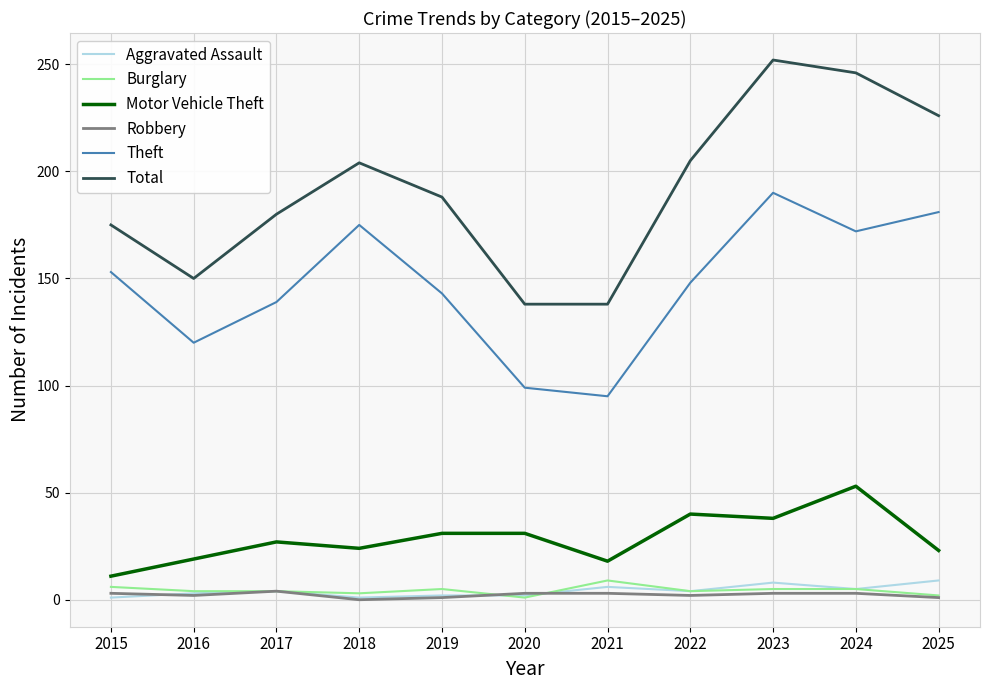

Which series changed the most between 2019 and 2020?

Total